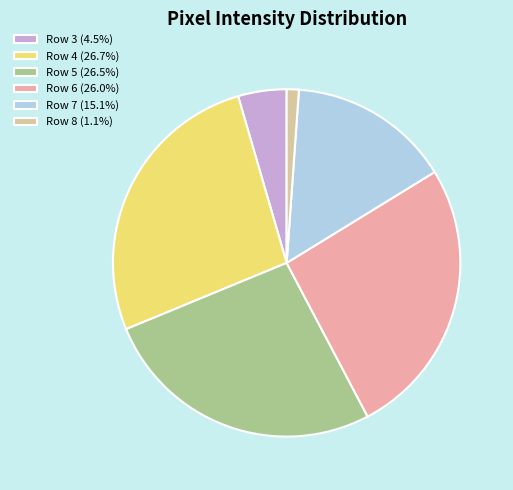

Combined, do Row 3 (4.5%) and Row 6 (26.0%) account for over 50%?

No